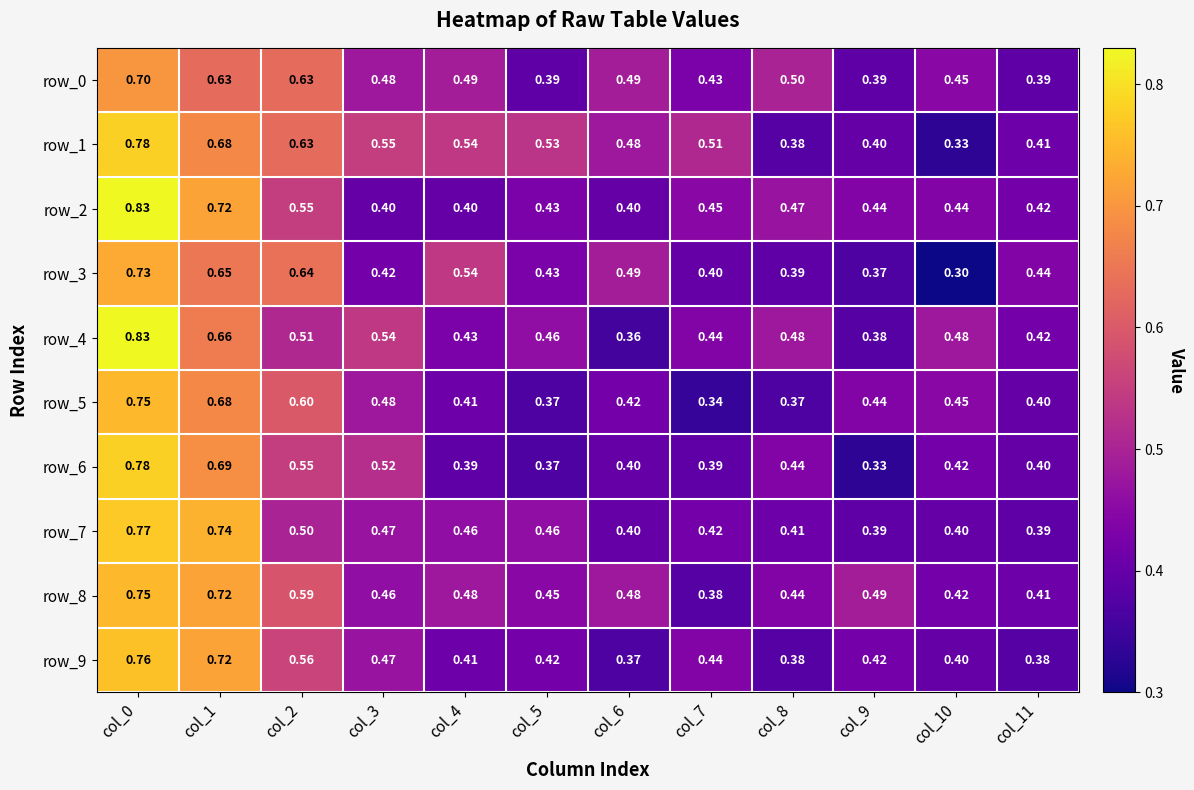

What is the spread (max minus min) of values at col_7?

0.2